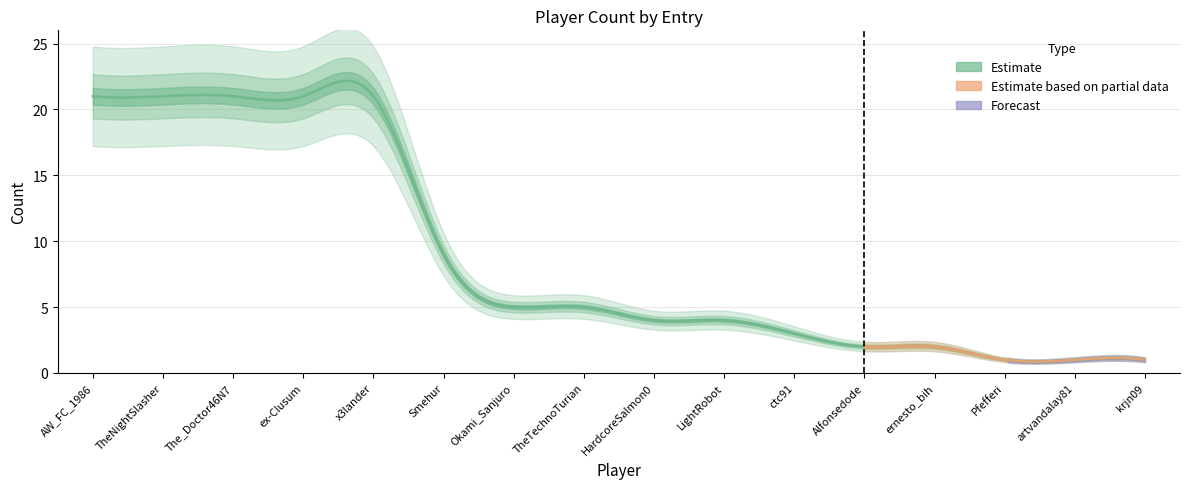

Where does the data first go above 5?

AW_FC_1986